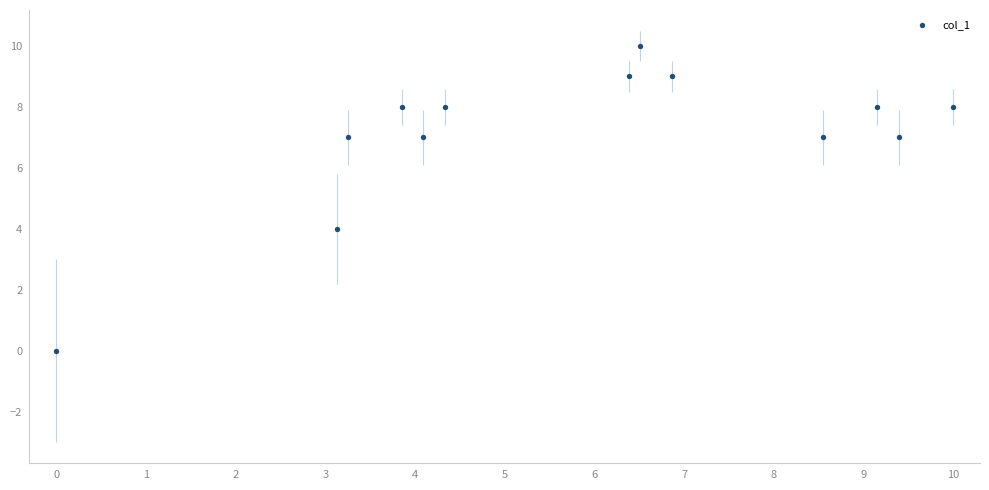

What Y value in the scatter plot is closest to 5?

4